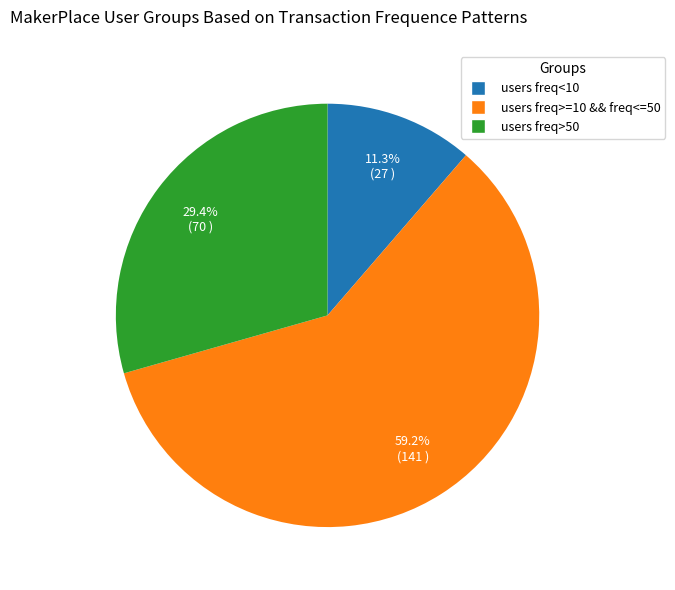

To the nearest percent, what is the difference between the largest and smallest slice percentages?

48%